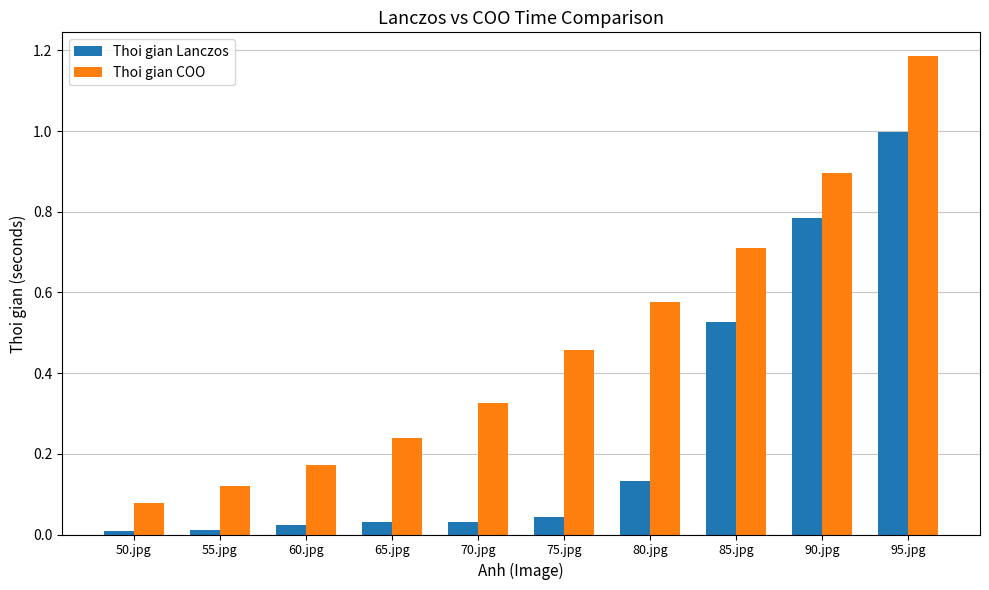

The Thoi gian COO series shows 0.2 at 80.jpg. True or false?

False